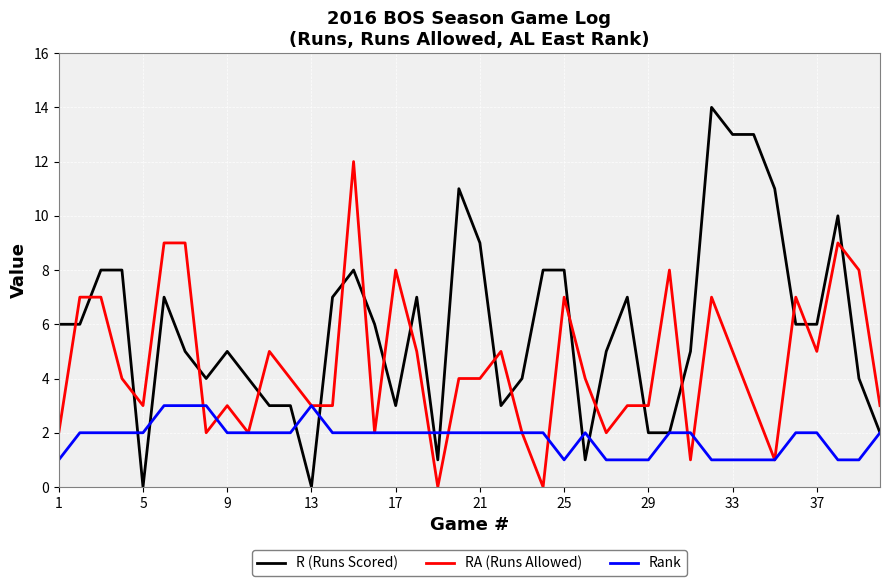

Rank the series by their maximum value, from lowest to highest.

Rank, RA (Runs Allowed), R (Runs Scored)